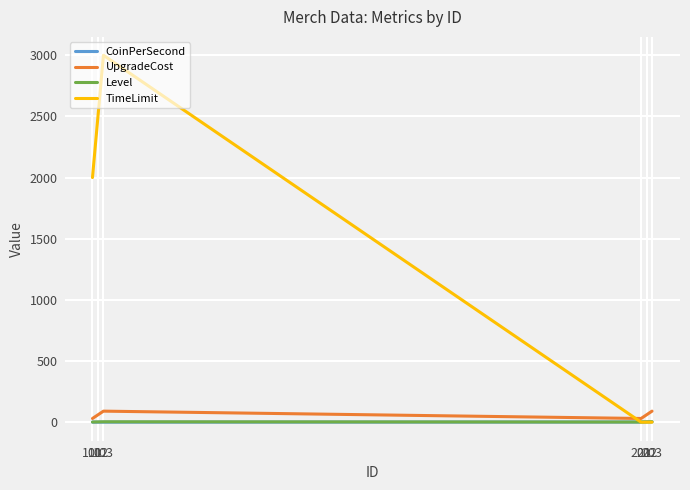

What is the maximum value shown in the chart?

3000